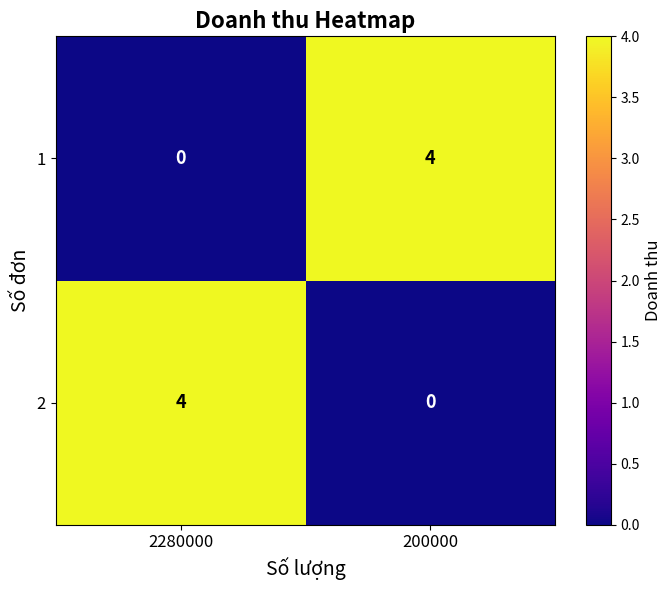

What is the difference between the highest and lowest values at 200000?

4